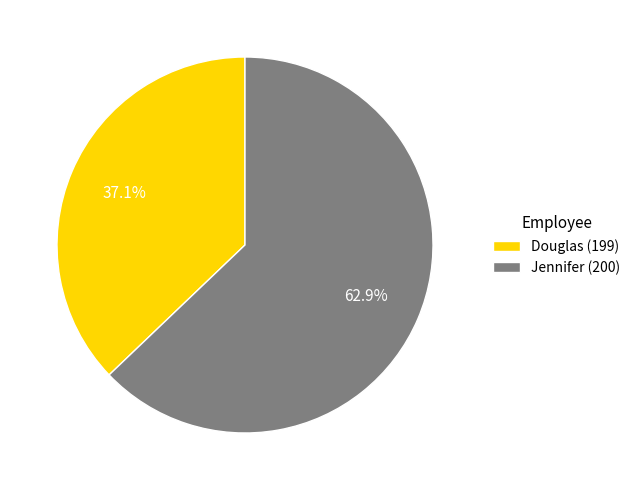

The Douglas (199) slice represents 27% of the pie. True or false?

False